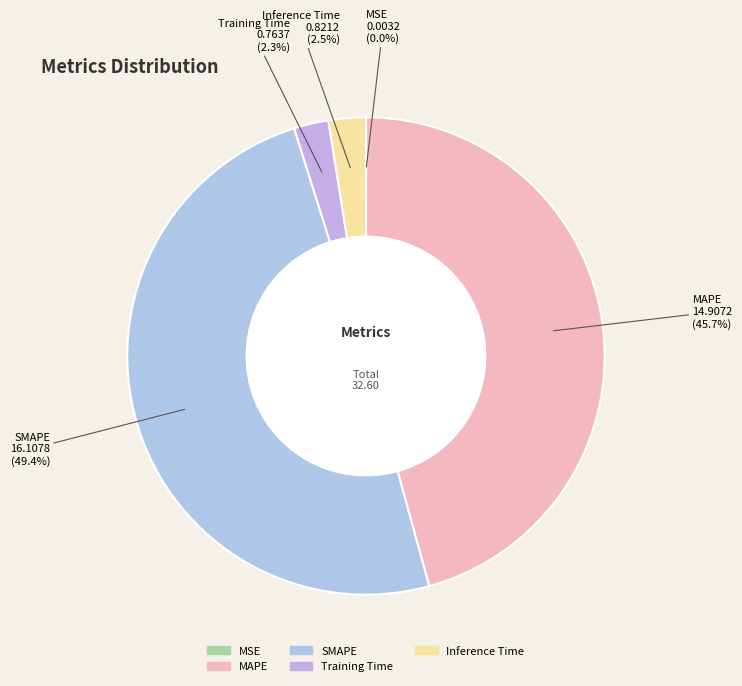

What is the largest slice in the pie chart?

SMAPE